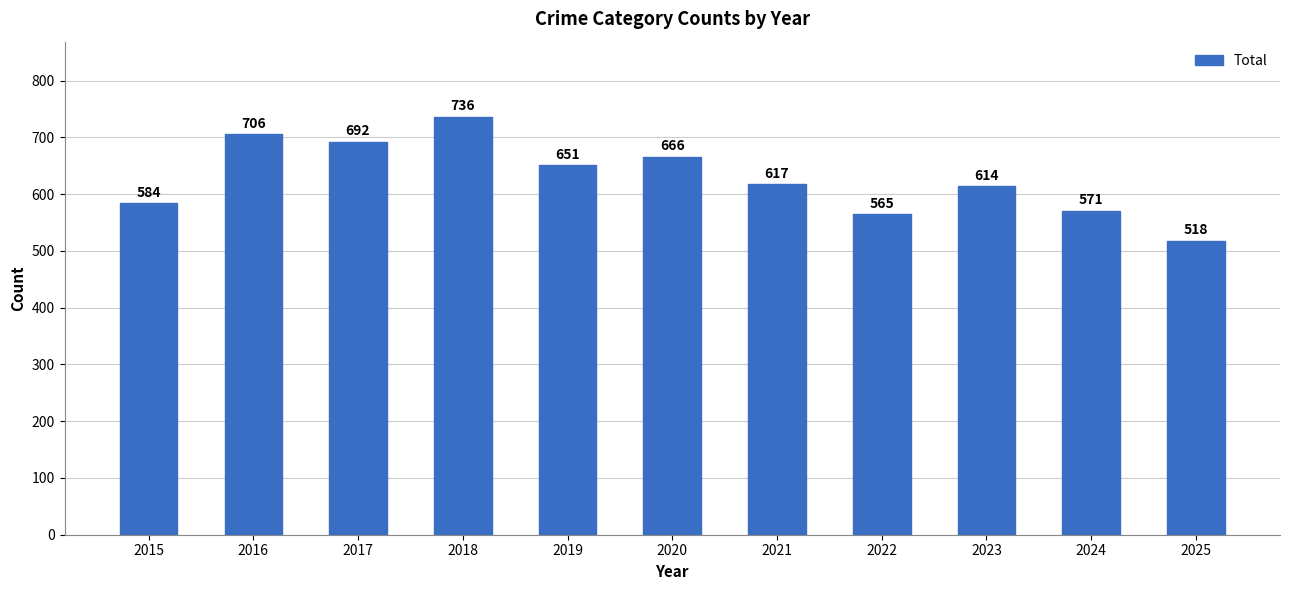

Rank the categories by value from lowest to highest.

2025, 2022, 2024, 2015, 2023, 2021, 2019, 2020, 2017, 2016, 2018